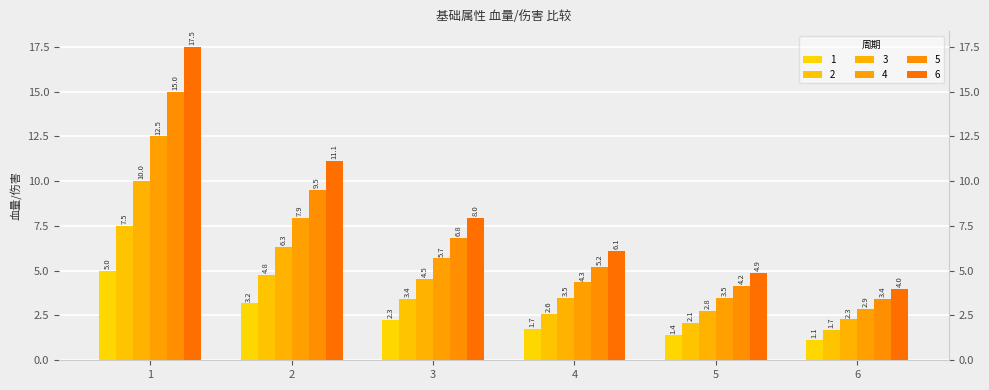

What is the difference between the highest and lowest values at 4?

4.3